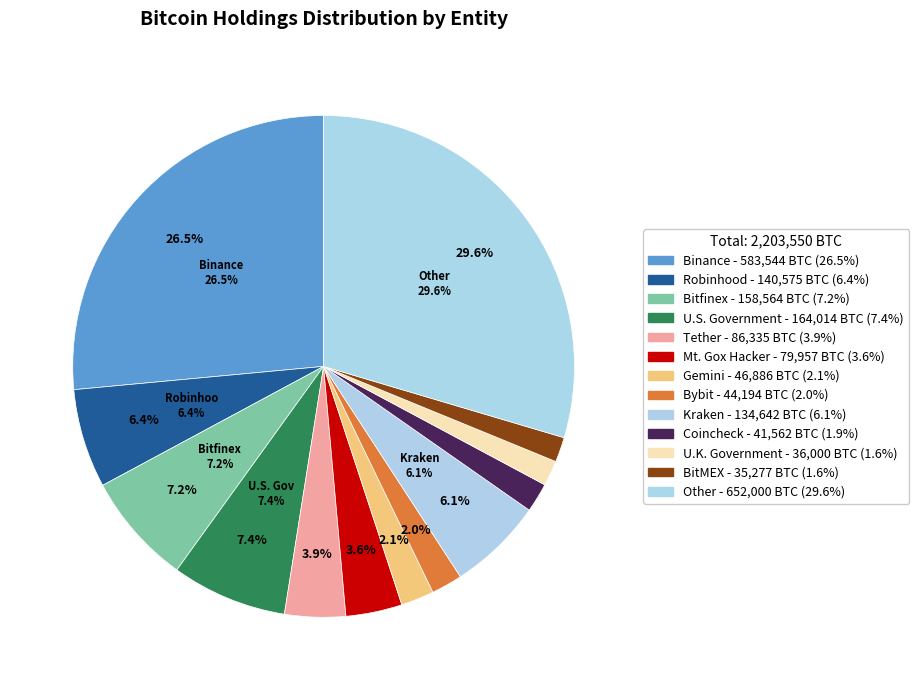

What portion of the pie excludes Mt. Gox Hacker?

96.4%